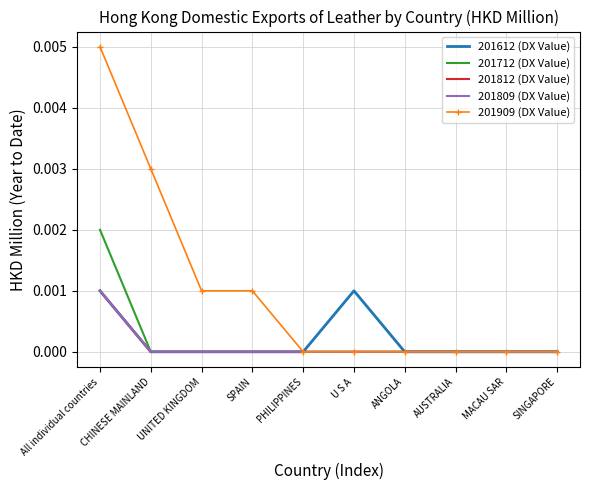

The value of 201809 (DX Value) at SPAIN is -0.0. True or false?

False